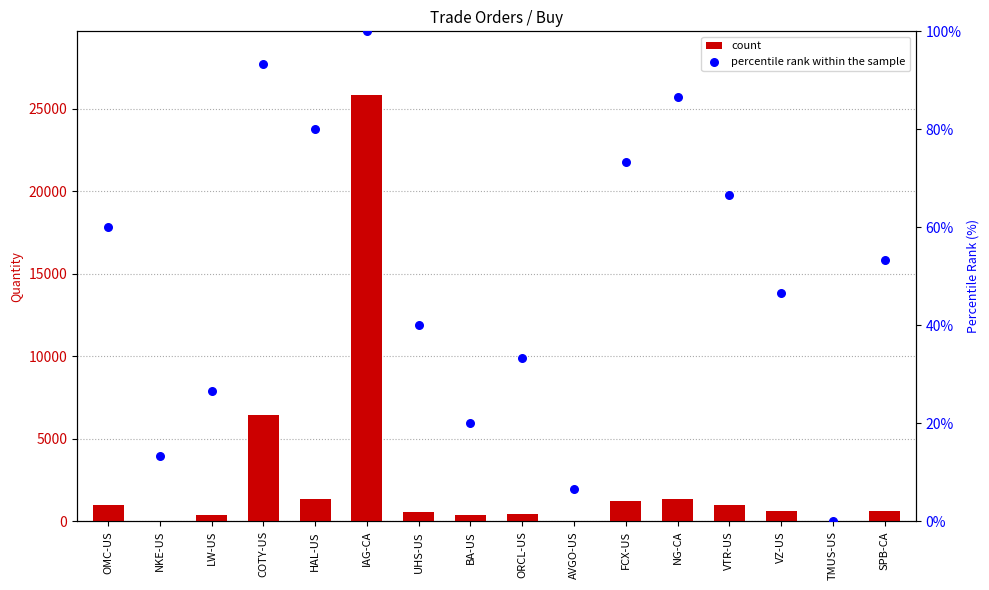

At how many categories does at least one series exceed 7989?

1